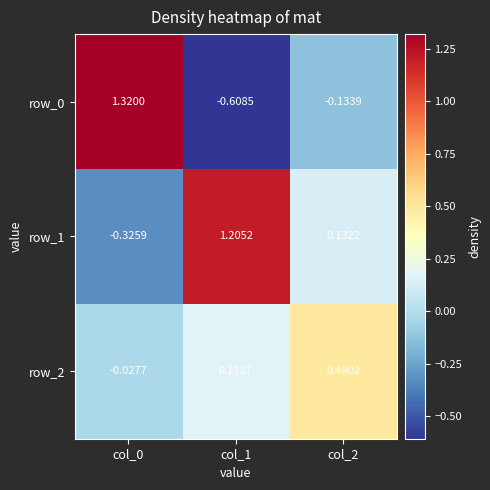

At how many categories does at least one series exceed 0?

3